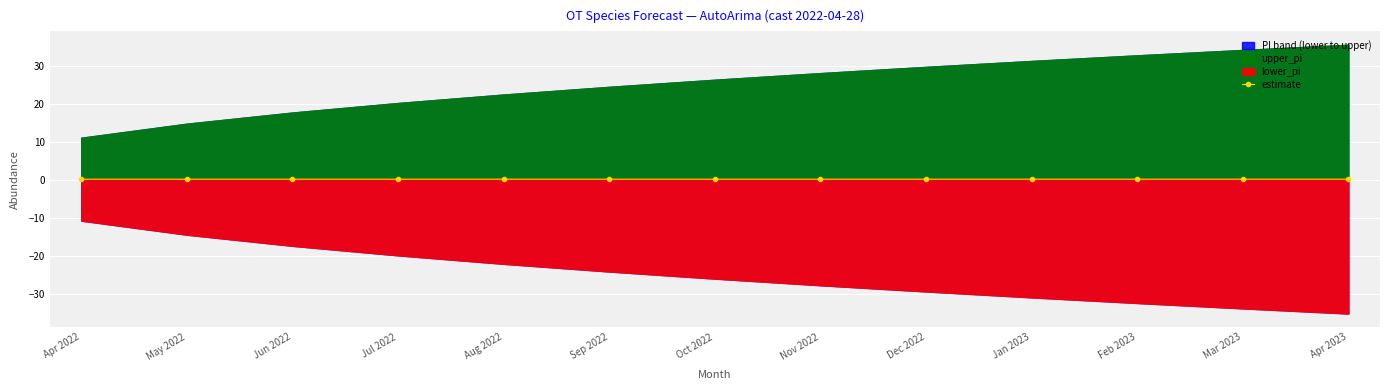

True or false: the data has more than 0 interior local peaks.

False